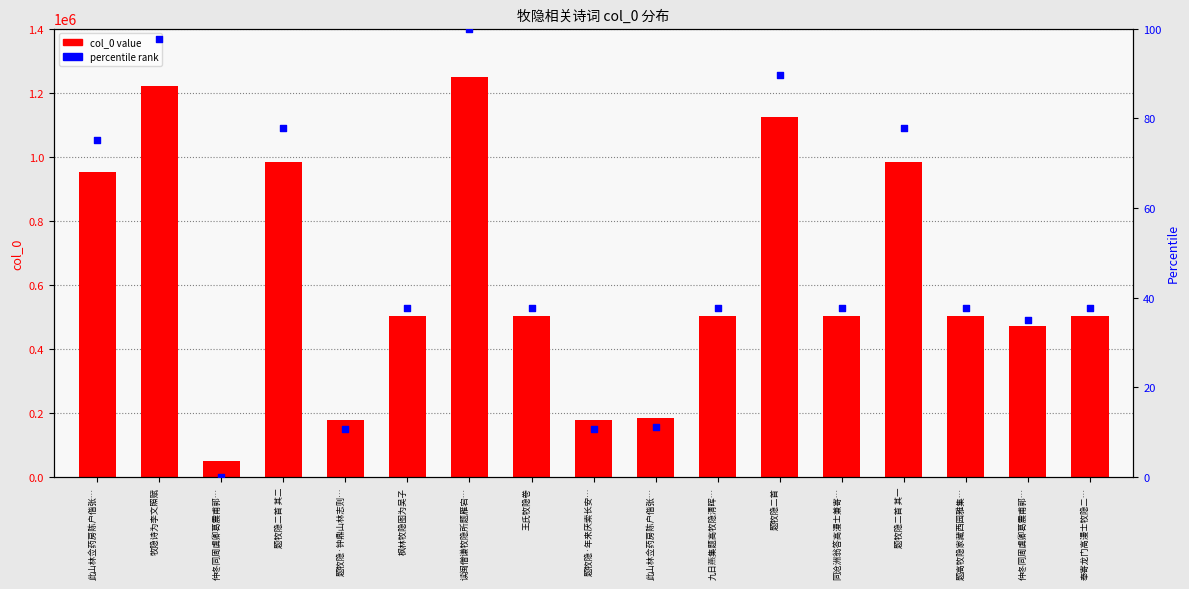

At how many categories does at least one series exceed 239685?

13